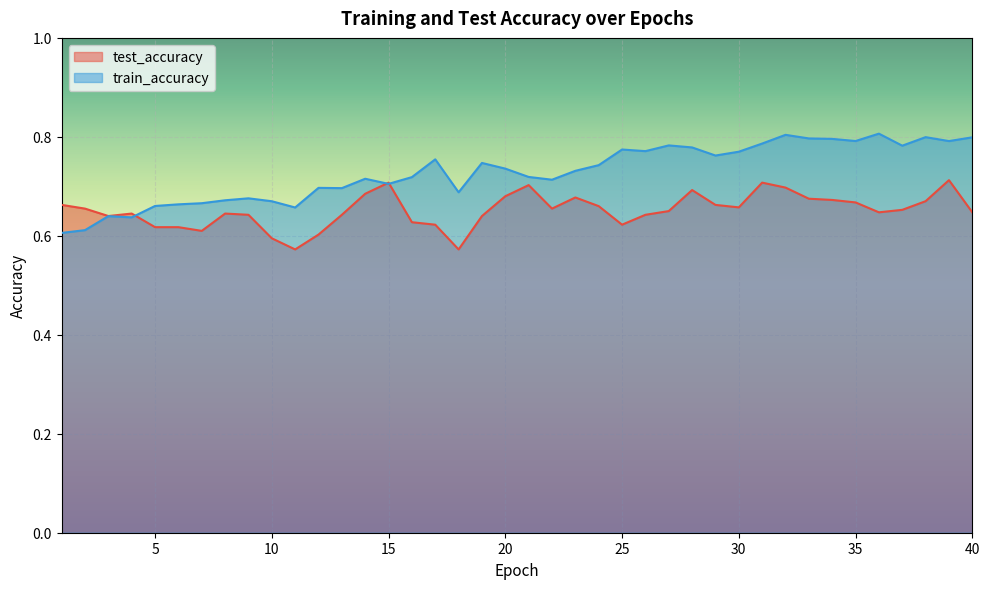

Rank the series by their maximum value, from highest to lowest.

train_accuracy, test_accuracy